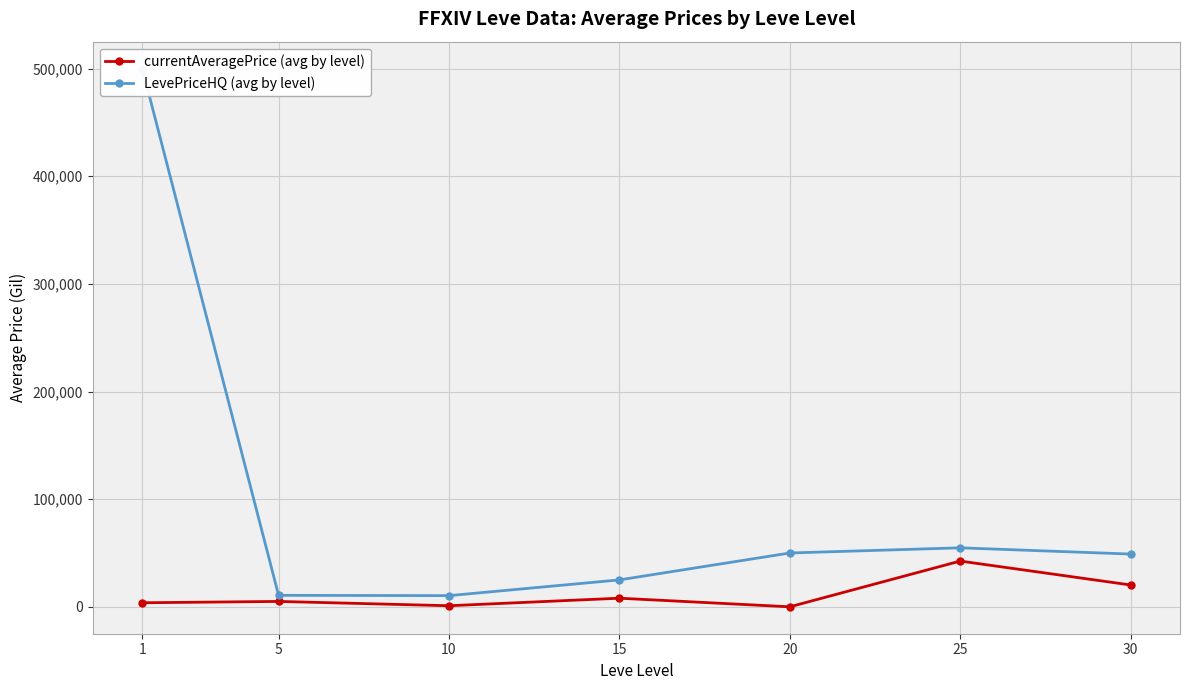

Which category has the lowest value in the LevePriceHQ (avg by level) series?

10